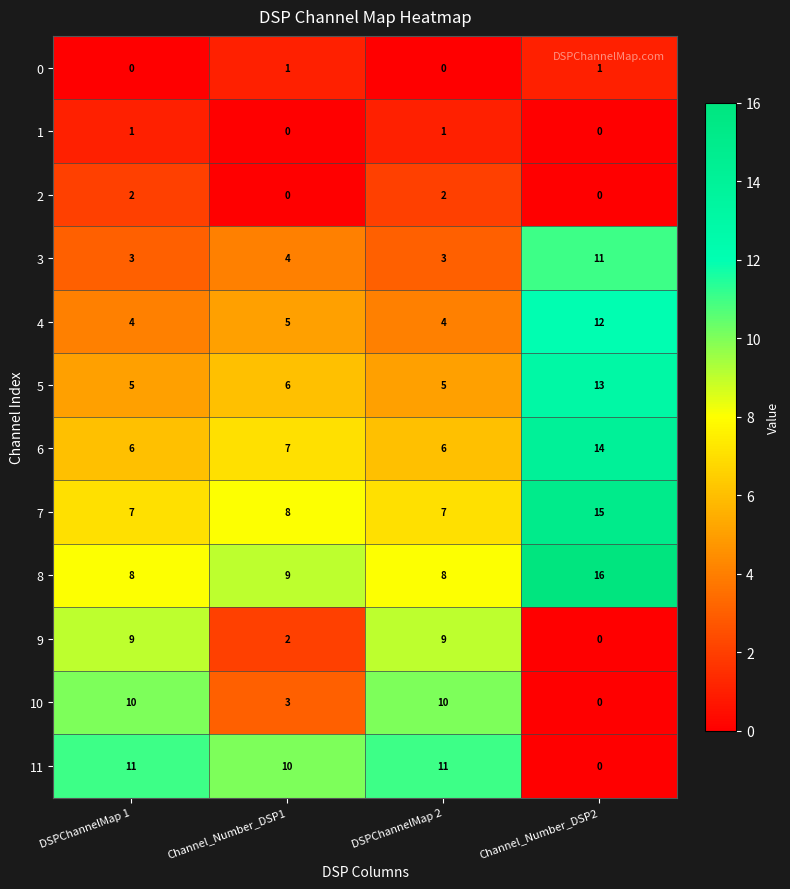

True or false: 11 has a value of 10 at Channel_Number_DSP1.

True